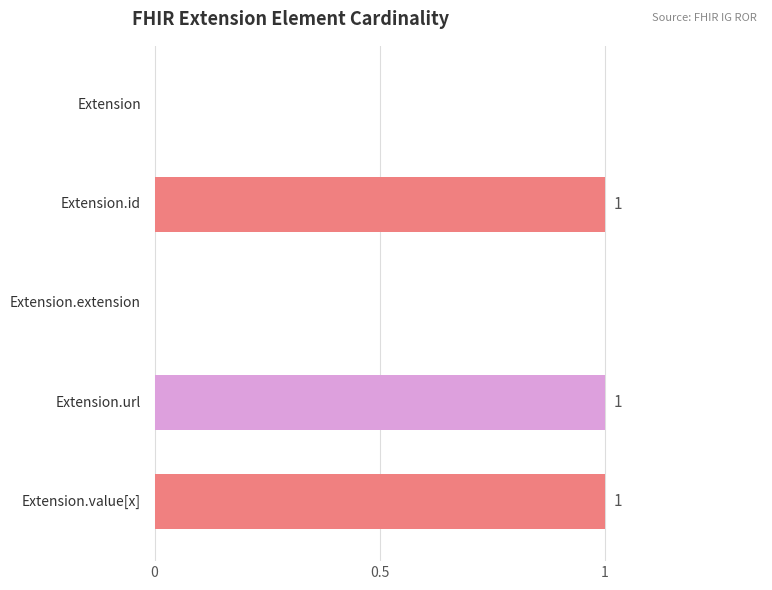

What is the sum of all values?

3